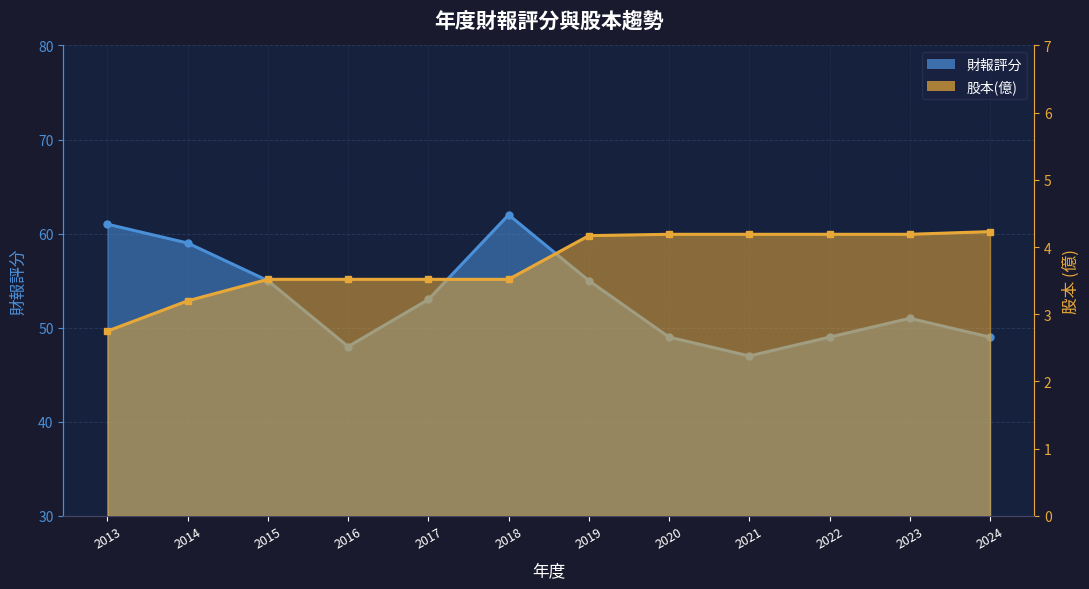

List the series in order of their overall mean, highest first.

財報評分, 股本(億)